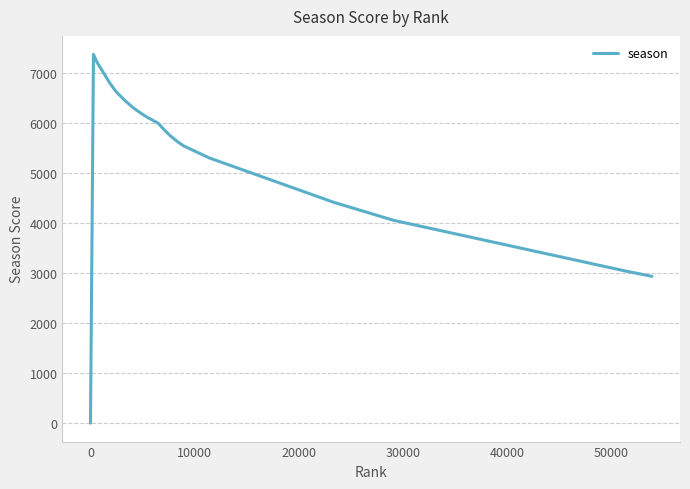

What is the difference between the maximum and minimum values?

7374